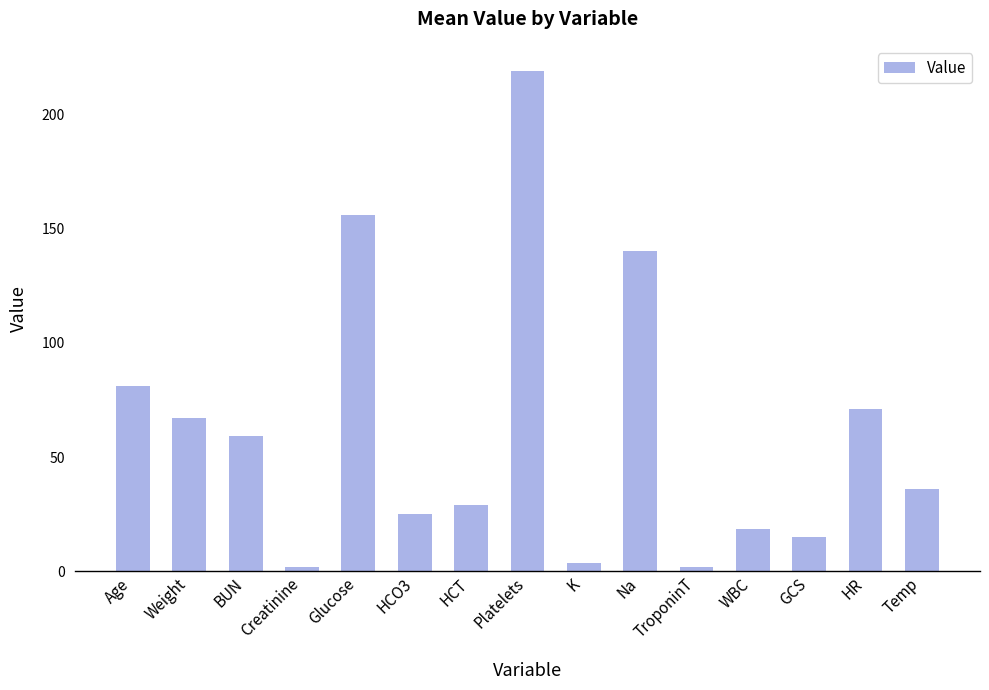

How many values are below 36?

7